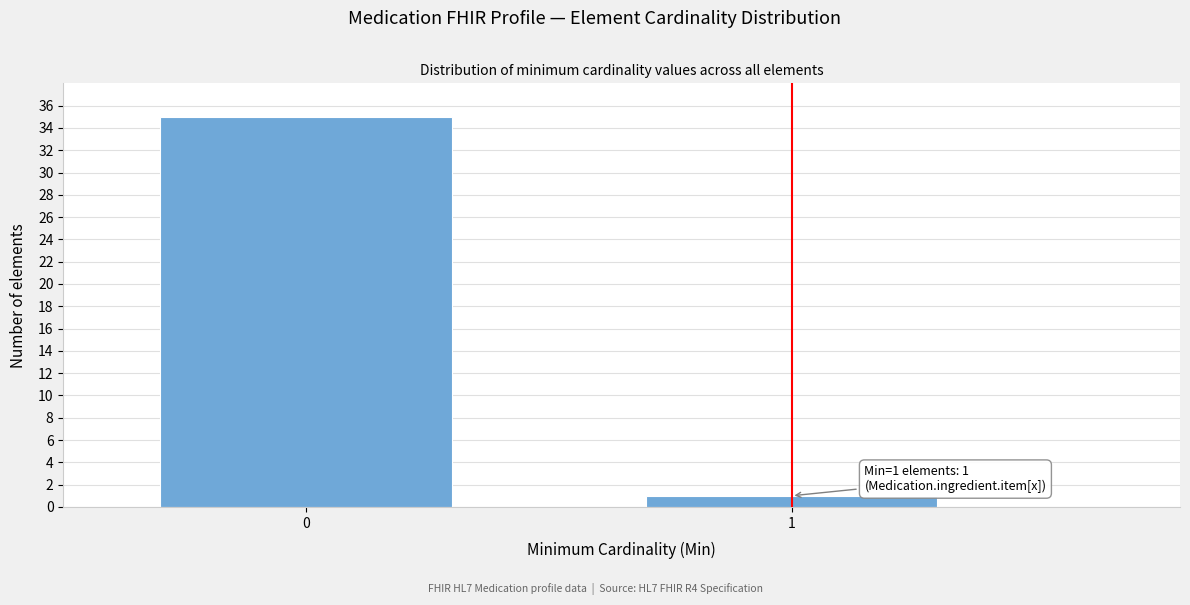

Reading left to right, what are all the values shown in this chart?

0=35	1=1